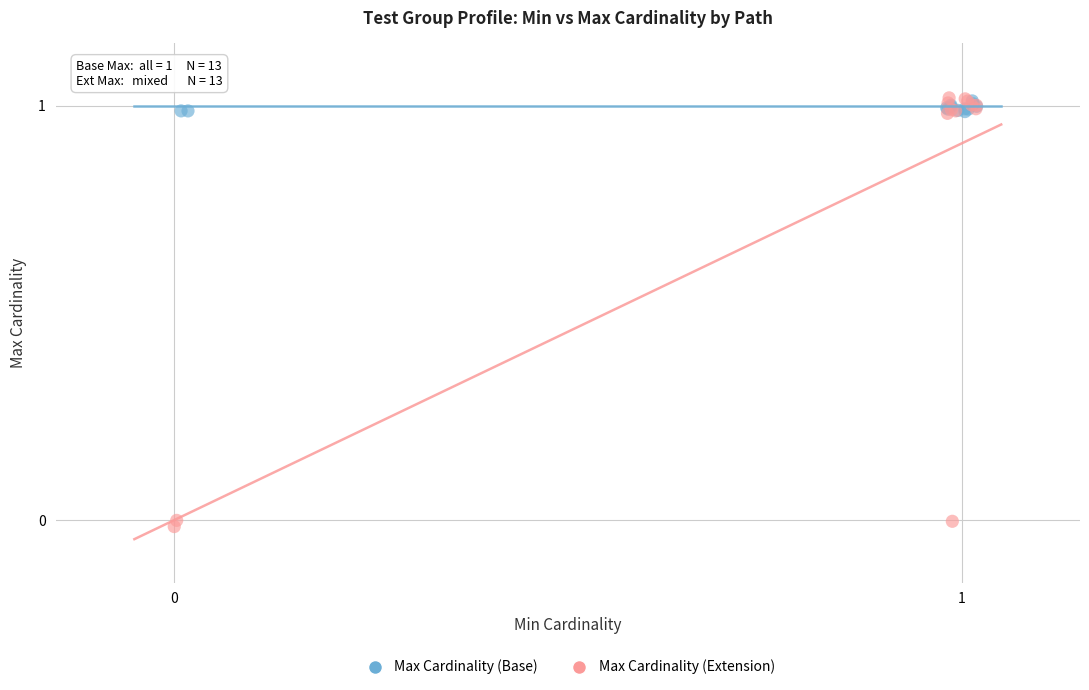

Which series has the widest spread of Y values?

Max Cardinality (Extension)